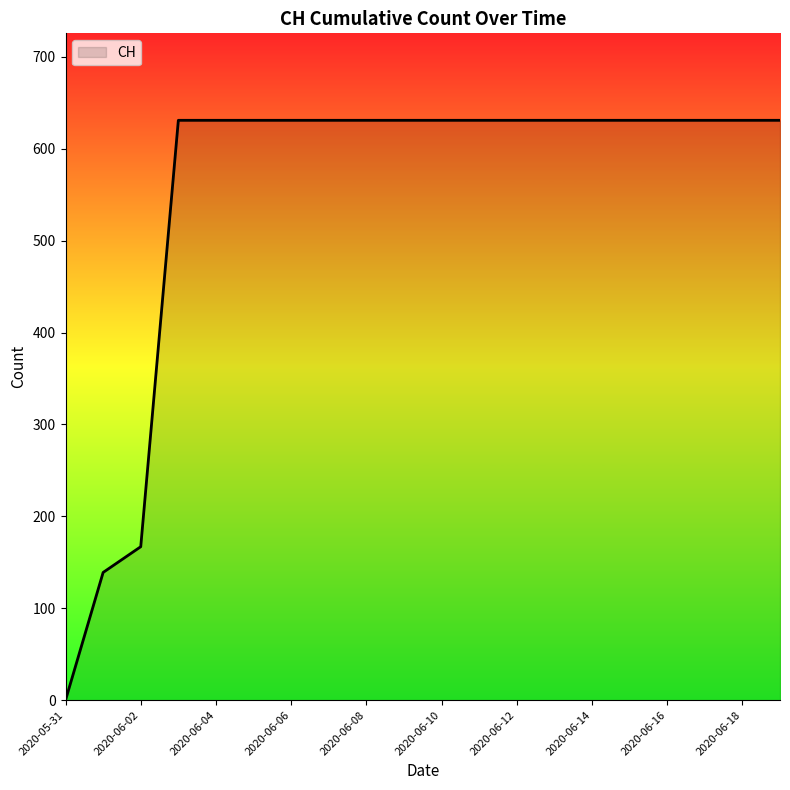

What is the difference between the maximum and minimum values?

631